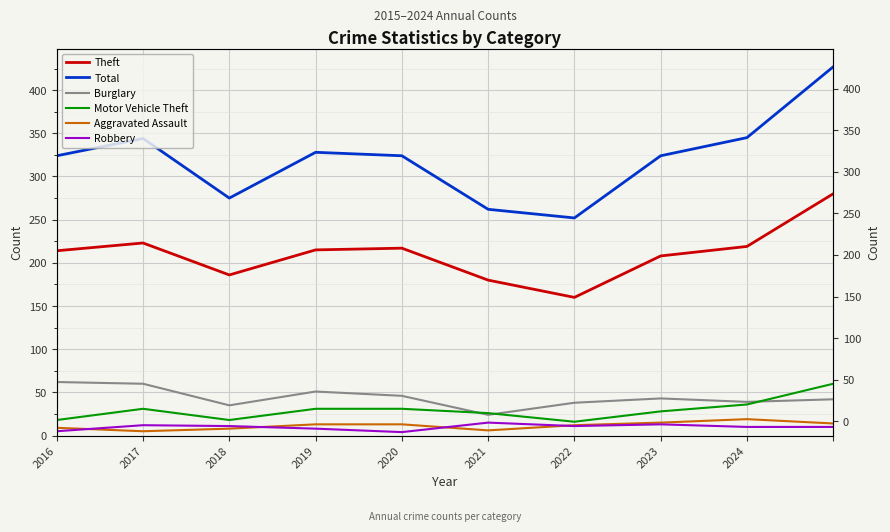

Reading right to left, extract all data points from this chart.

Theft: 280	219	208	160	180	217	215	186	223	214
Total: 427	345	324	252	262	324	328	275	344	324
Burglary: 42	39	43	38	24	46	51	35	60	62
Motor Vehicle Theft: 60	36	28	16	26	31	31	18	31	18
Aggravated Assault: 14	19	15	12	6	13	13	8	5	9
Robbery: 10	10	13	11	15	4	8	11	12	5